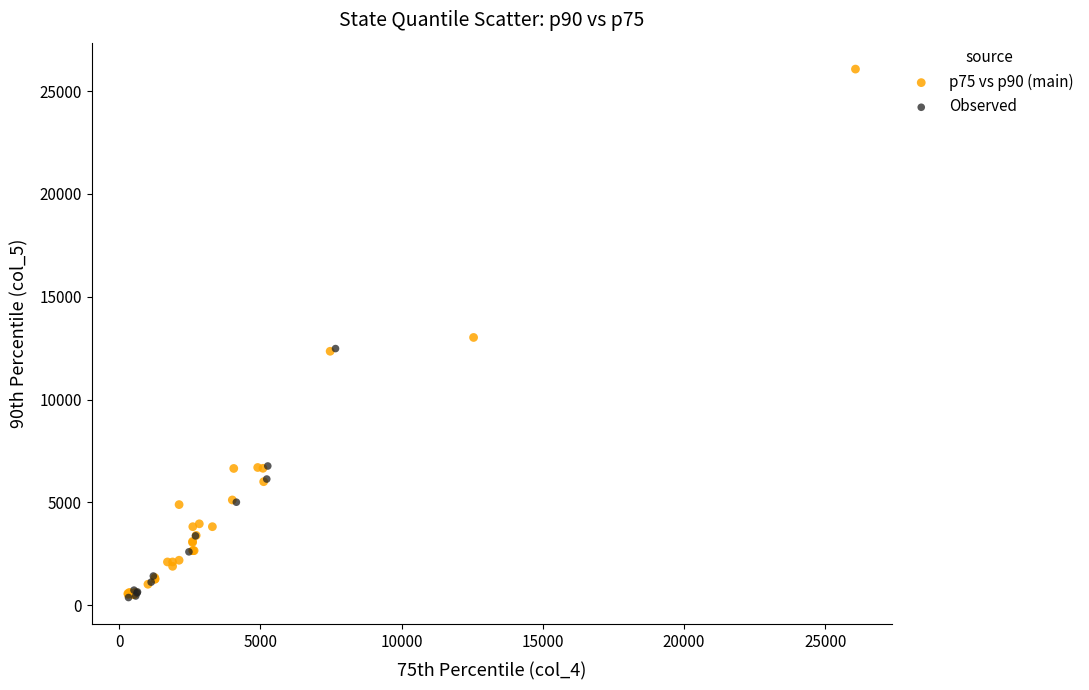

Which series has the widest spread of Y values?

p75 vs p90 (main)